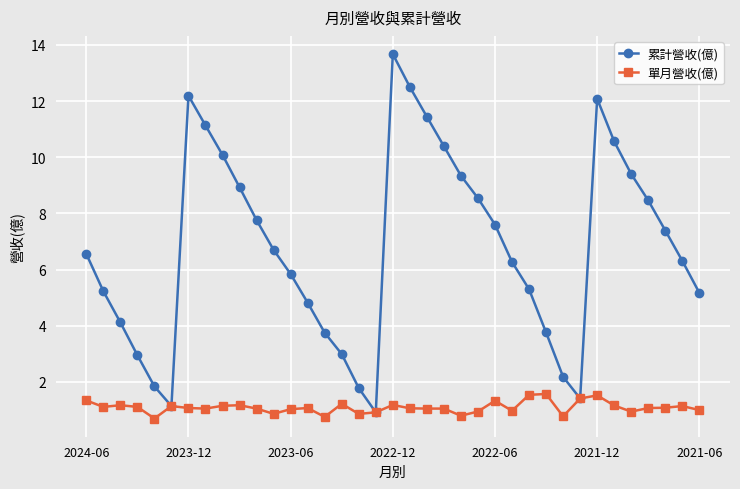

In 累計營收(億), how many points are higher than both neighbors (excluding endpoints)?

3